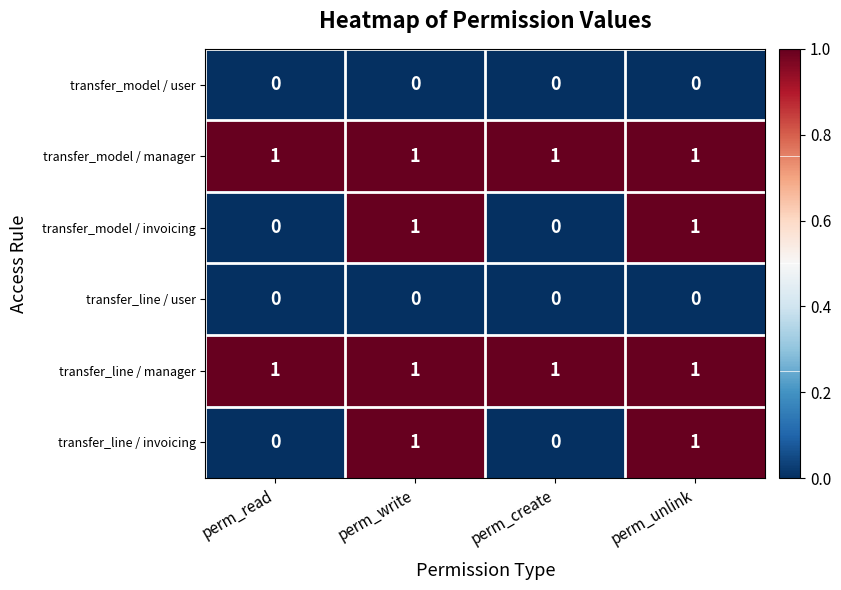

Is it true that transfer_line / manager equals 1 at perm_unlink?

True